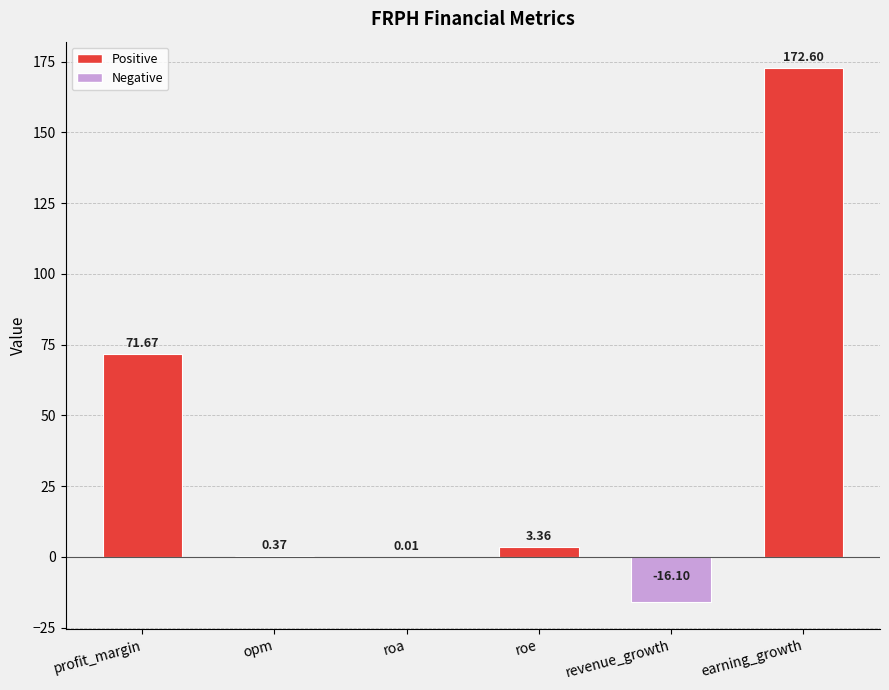

Where is the data nearest to the value 78?

profit_margin